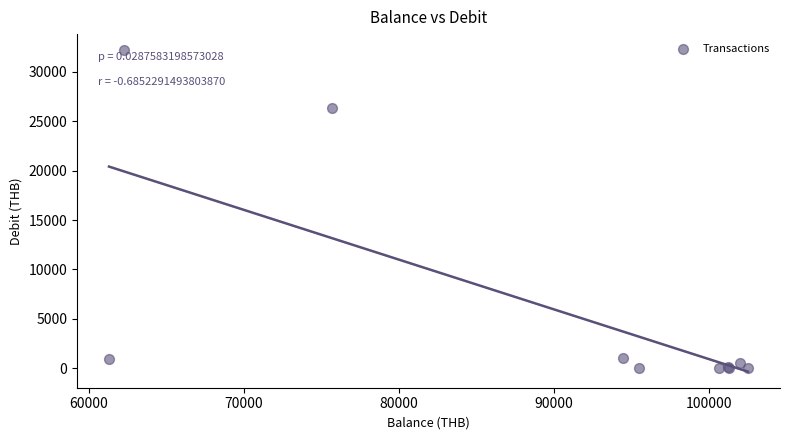

What Y value in the scatter plot is closest to 16100?

26363.0